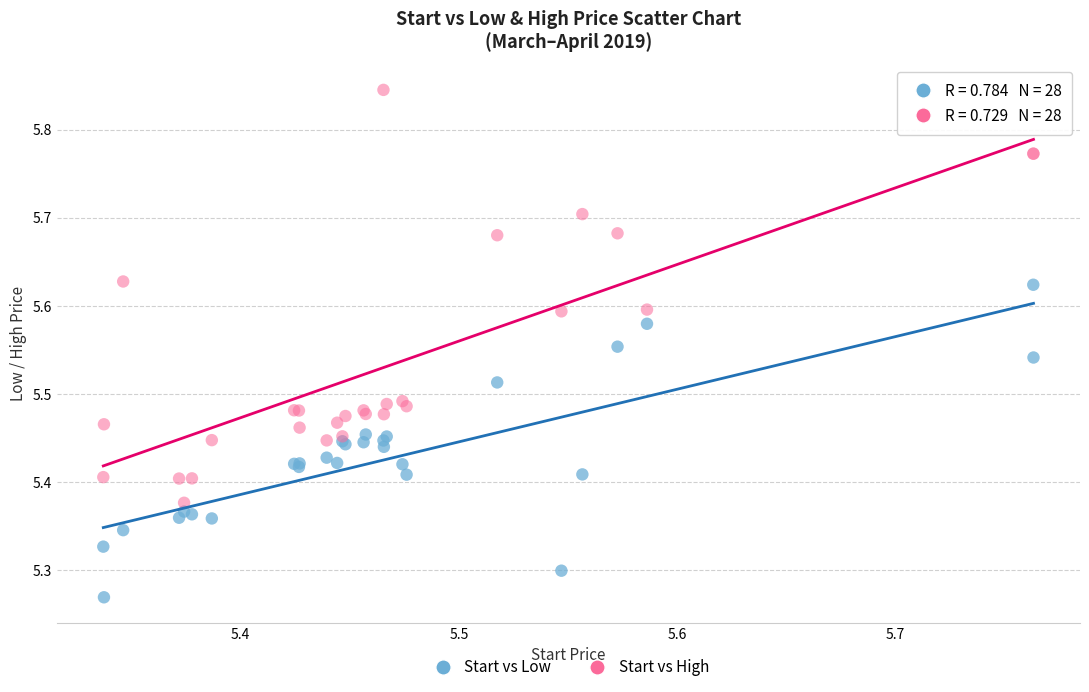

Which series contains the highest Y value?

Start vs High